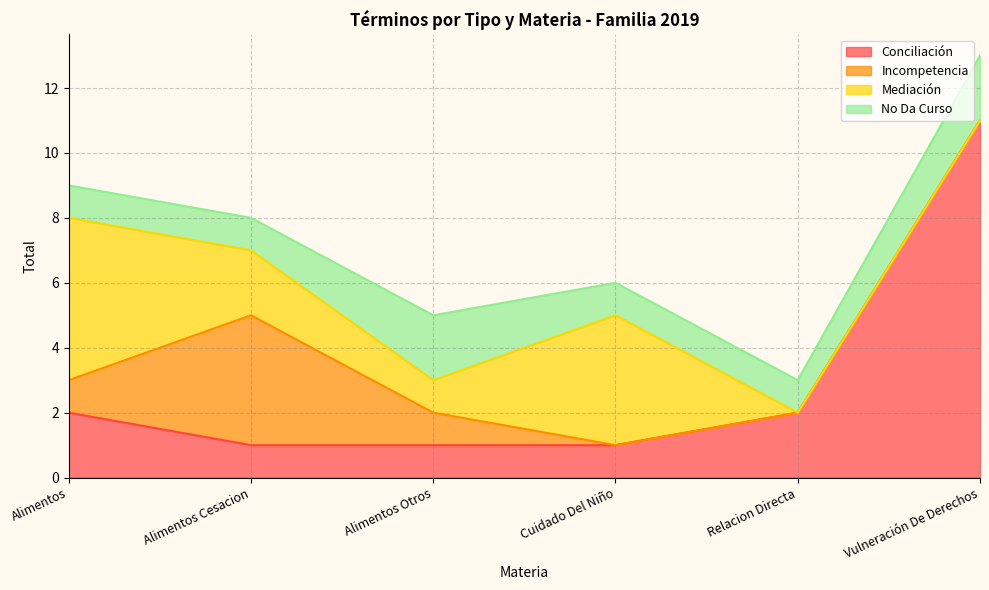

What position from the right is Alimentos Cesacion?

5